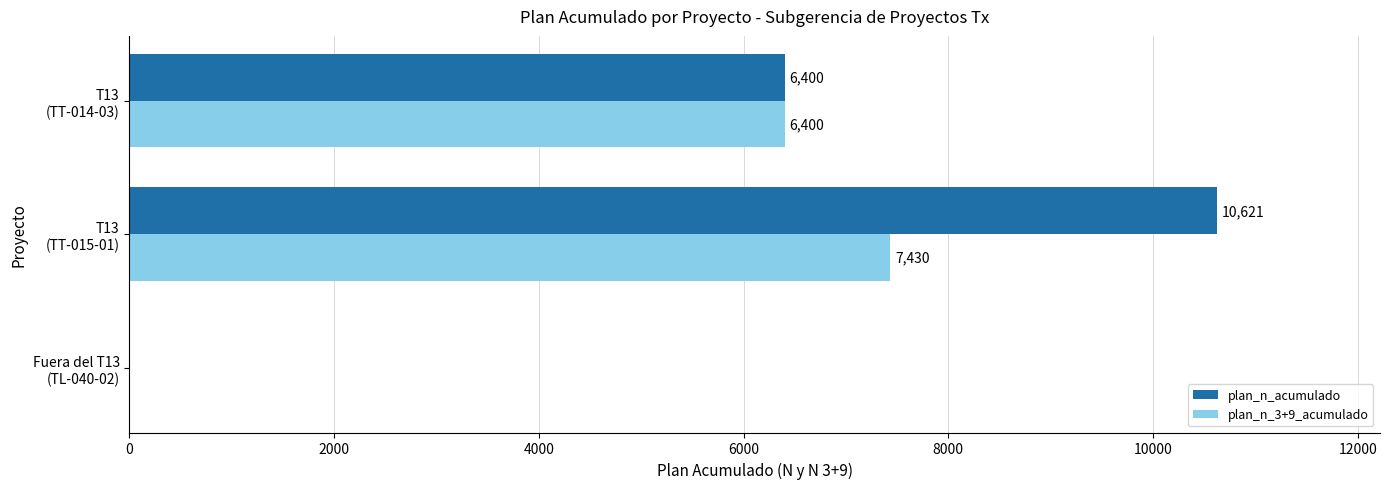

Which series has the largest total across all categories?

plan_n_acumulado